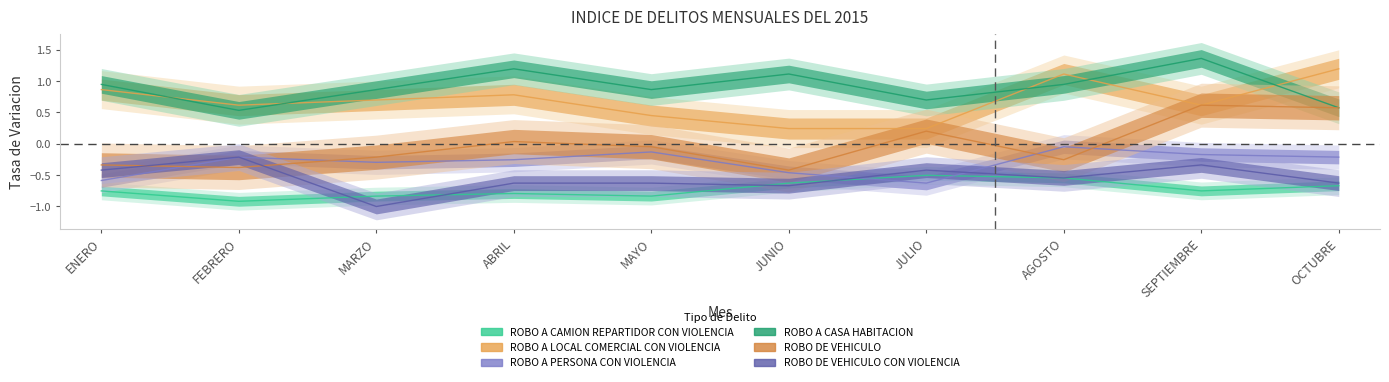

What value does the ROBO A PERSONA CON VIOLENCIA series have at MARZO?

-0.3